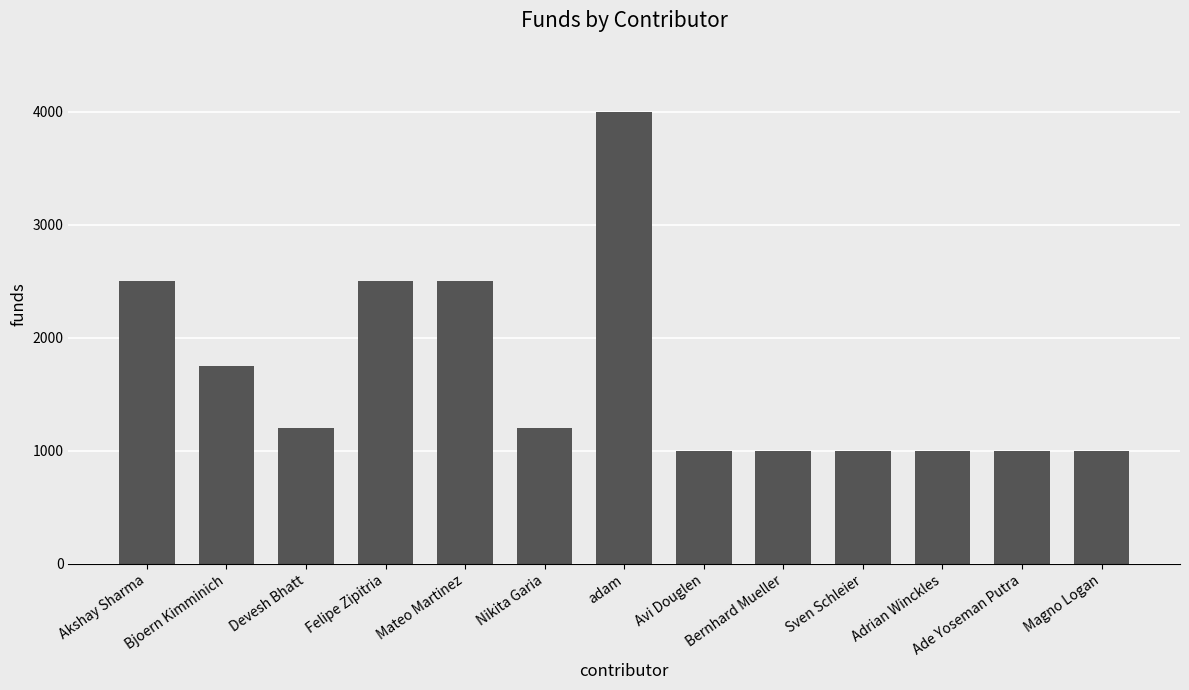

Does the chart contain stacked bars?

No